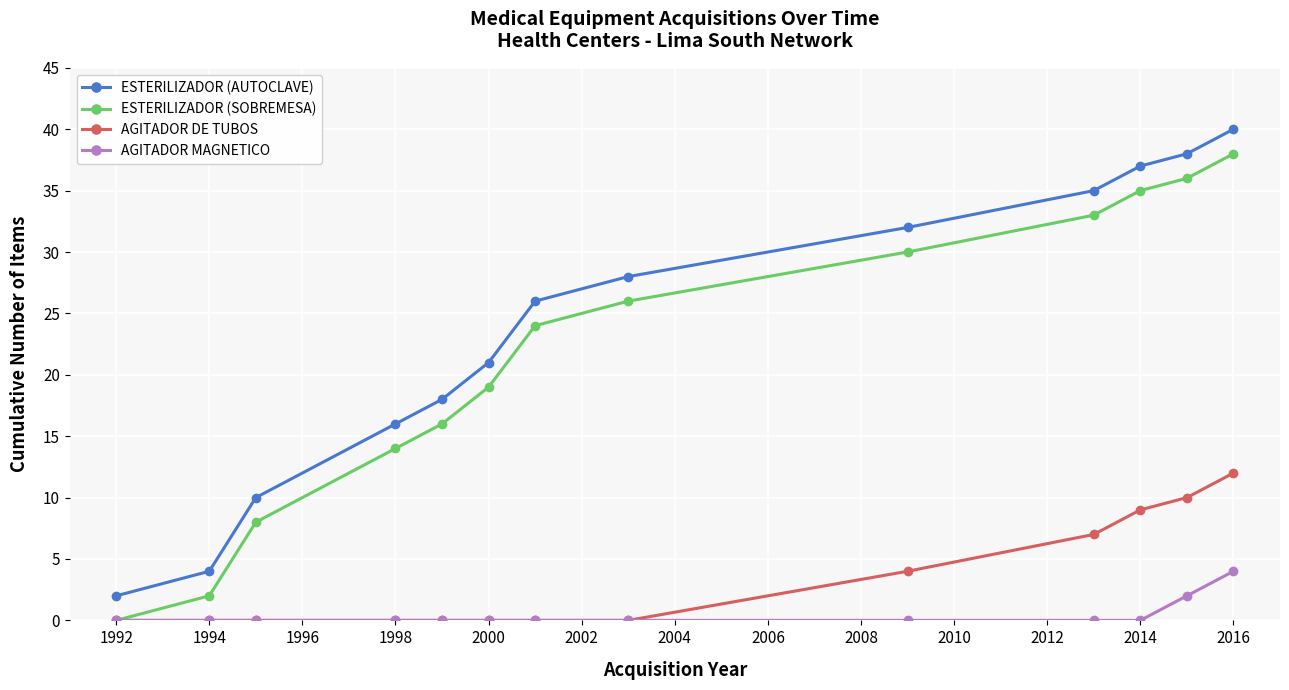

List the series in order of their peak value, lowest first.

AGITADOR MAGNETICO, AGITADOR DE TUBOS, ESTERILIZADOR (SOBREMESA), ESTERILIZADOR (AUTOCLAVE)